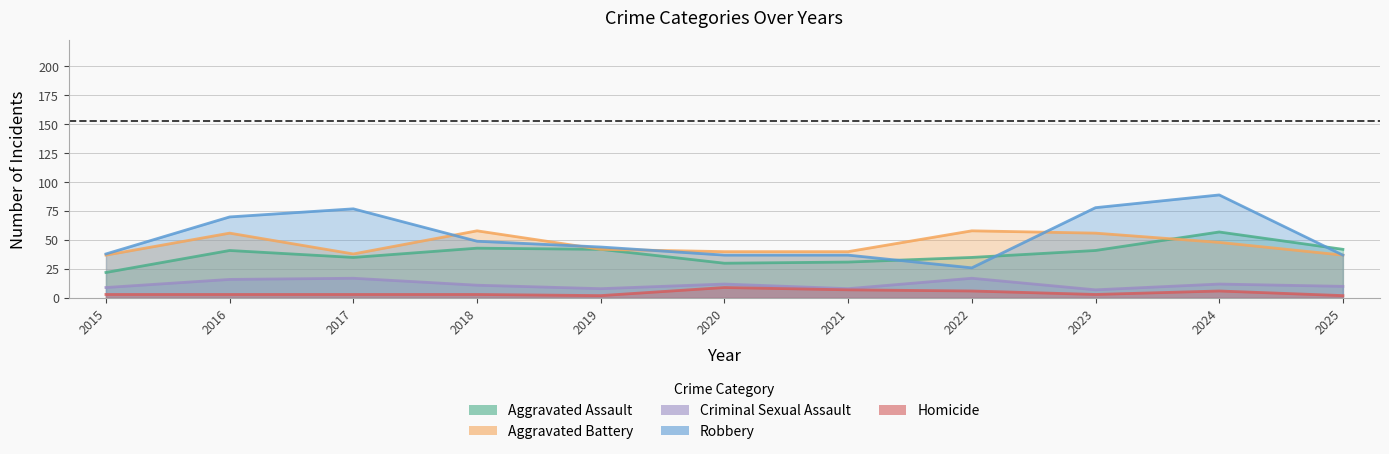

True or false: Criminal Sexual Assault and Aggravated Assault intersect in this chart.

False